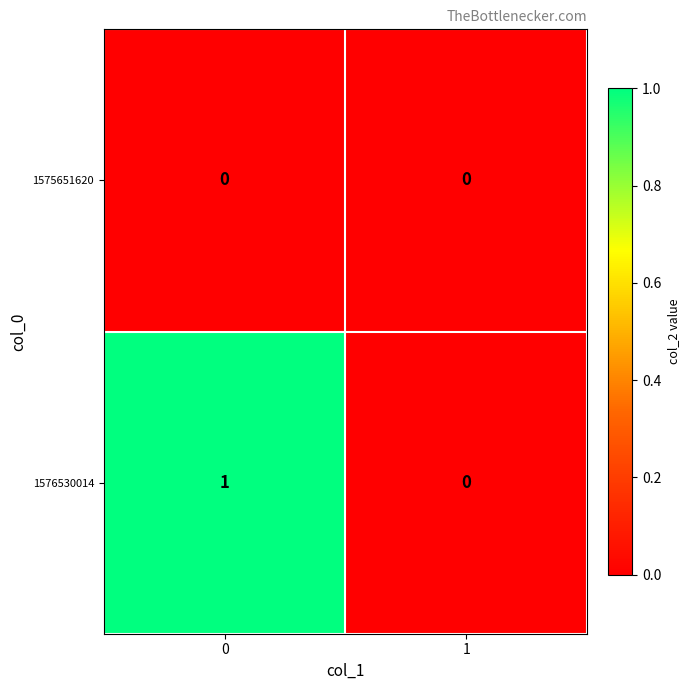

True or false: 1576530014 has a value of 0 at 0.

False